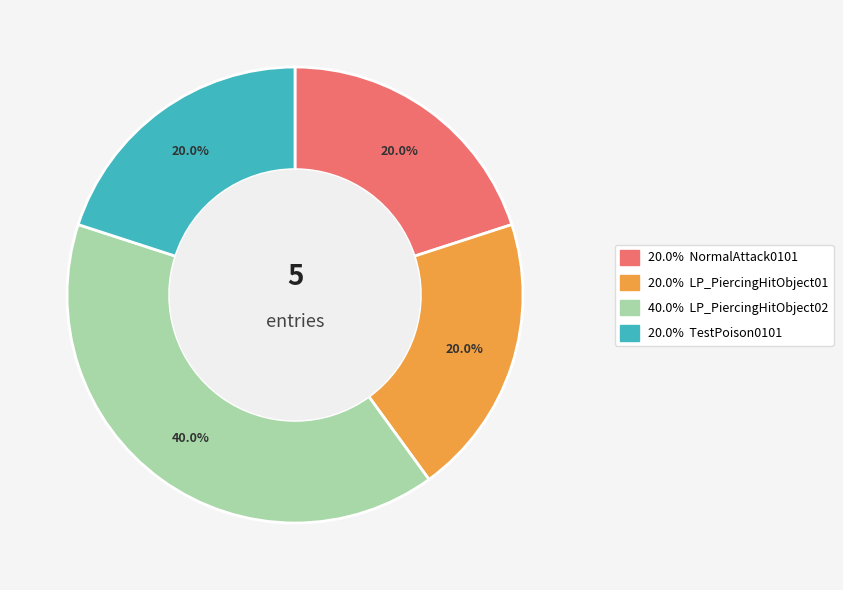

Does any single category account for the majority?

No